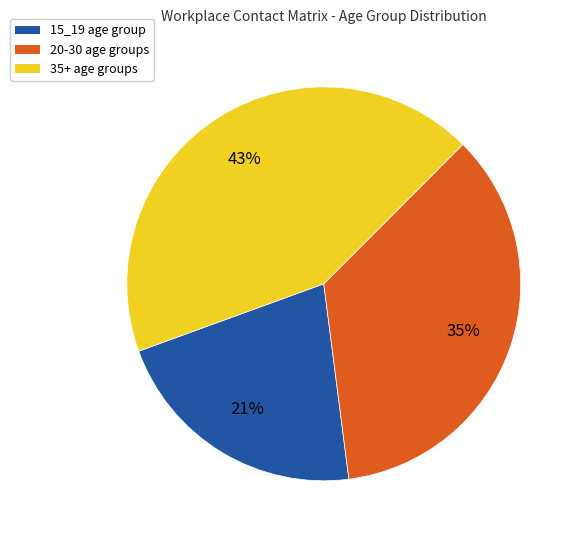

What is the smallest slice in the pie chart?

15_19 age group